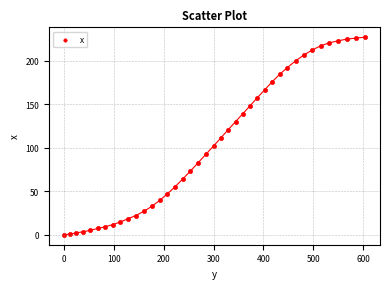

What is the range of X values (max minus min)?

603.8